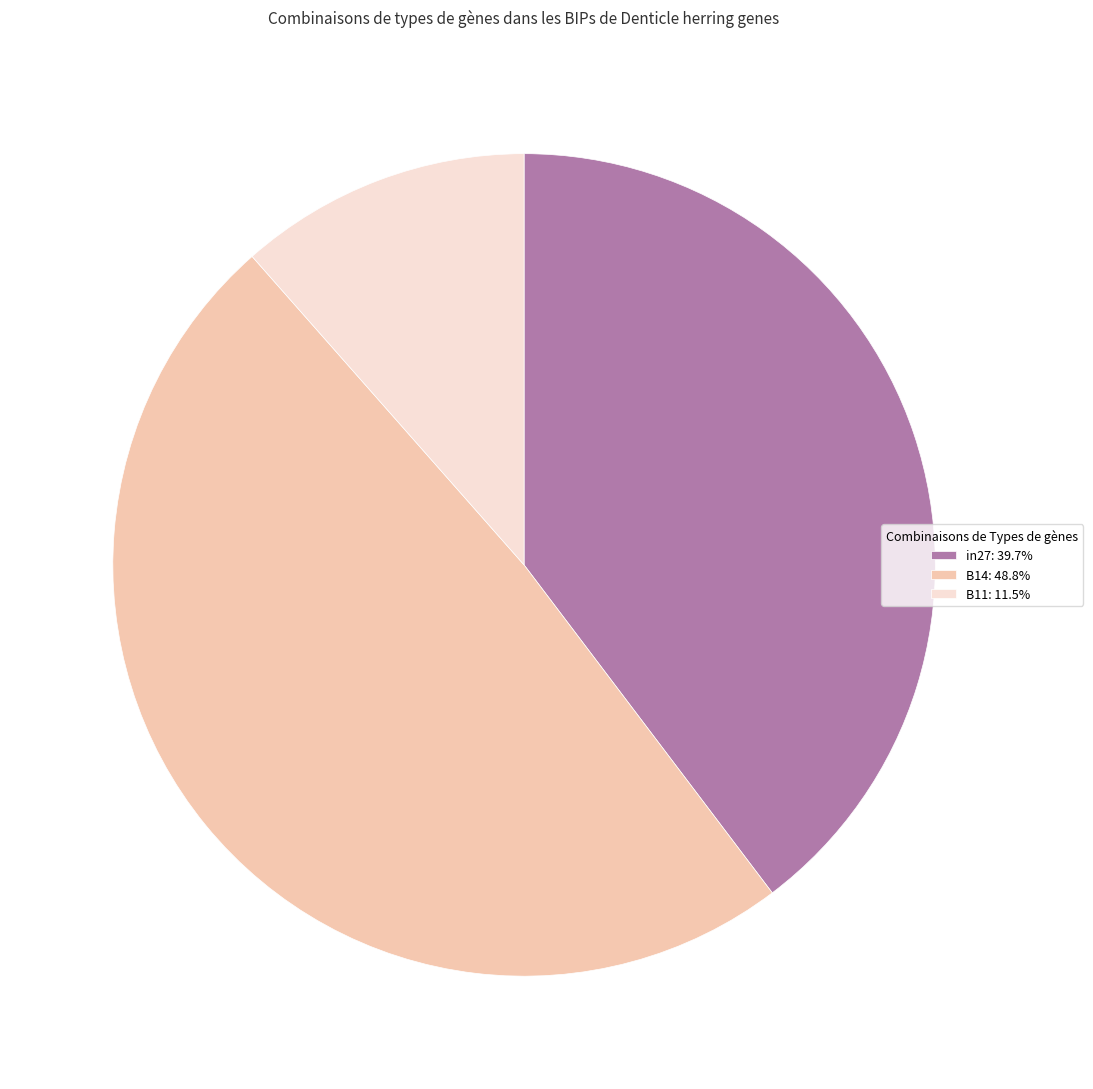

The B11 slice represents 11% of the pie. True or false?

True